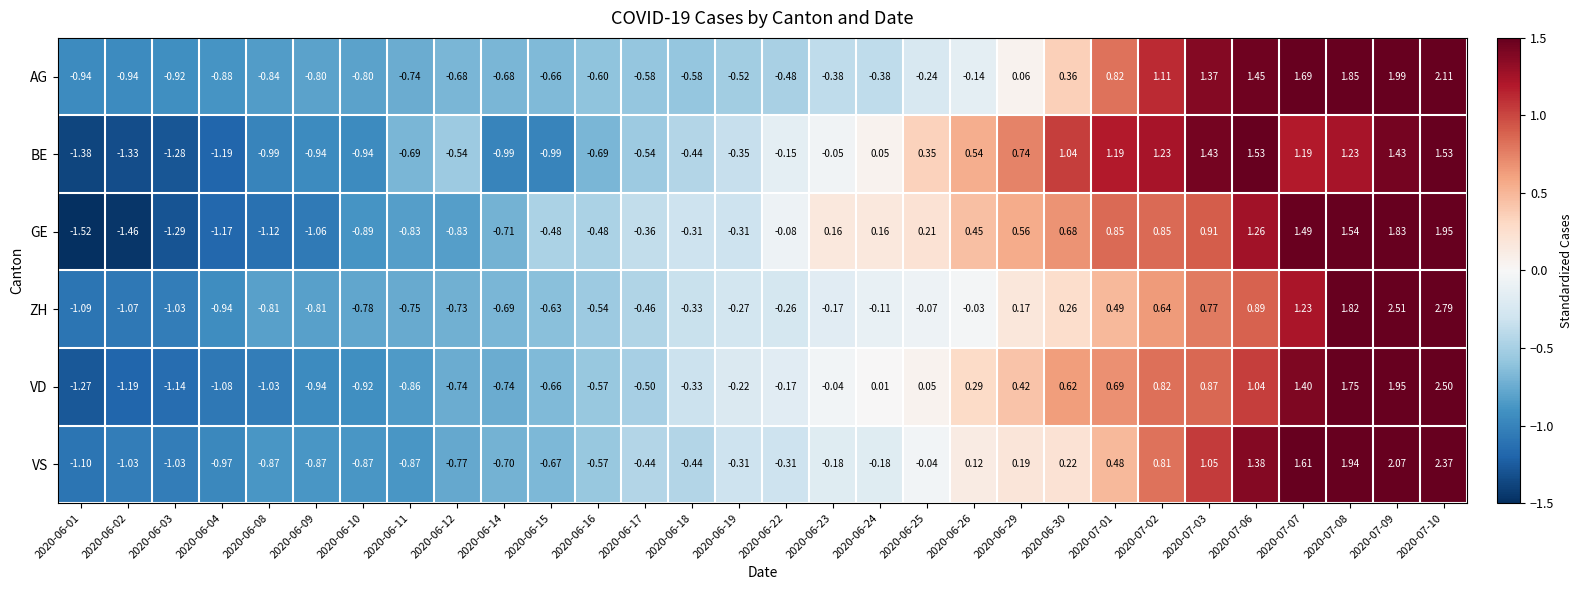

Which series has the largest total across all categories?

AG